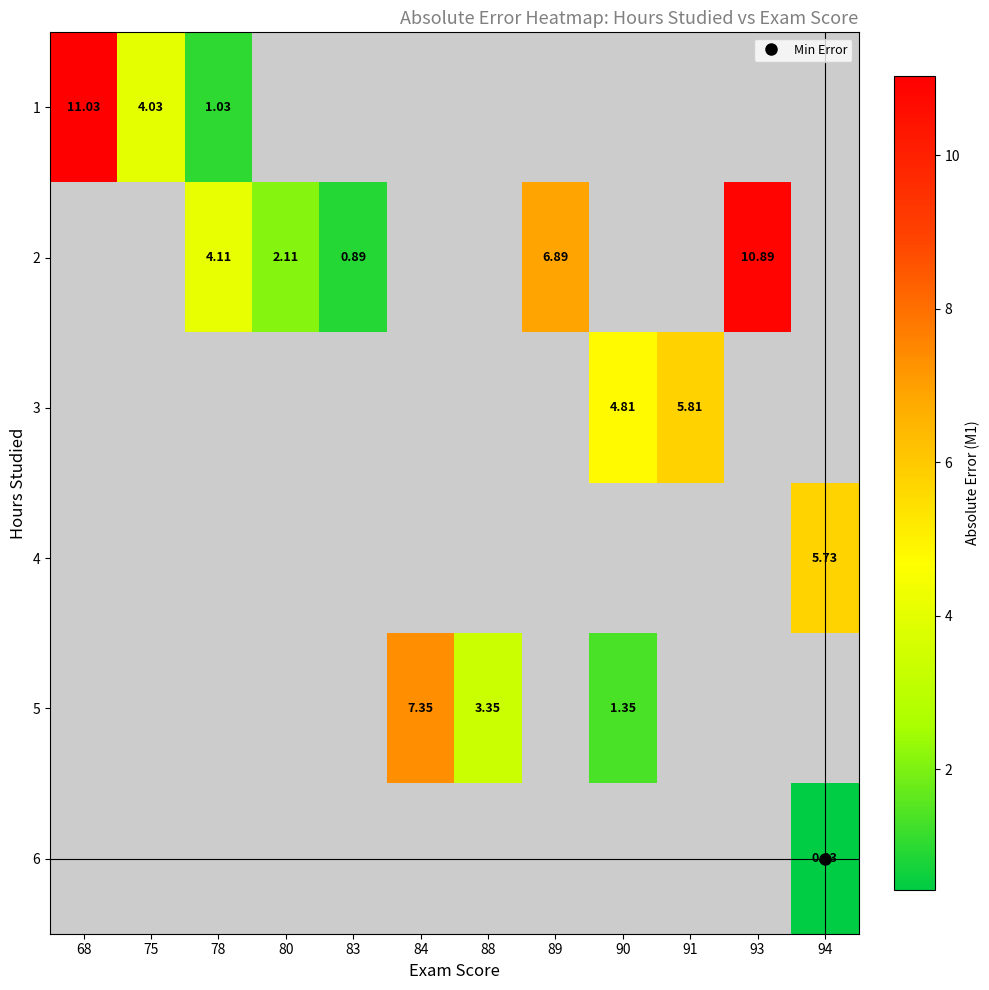

How many distinct data groups are displayed?

6